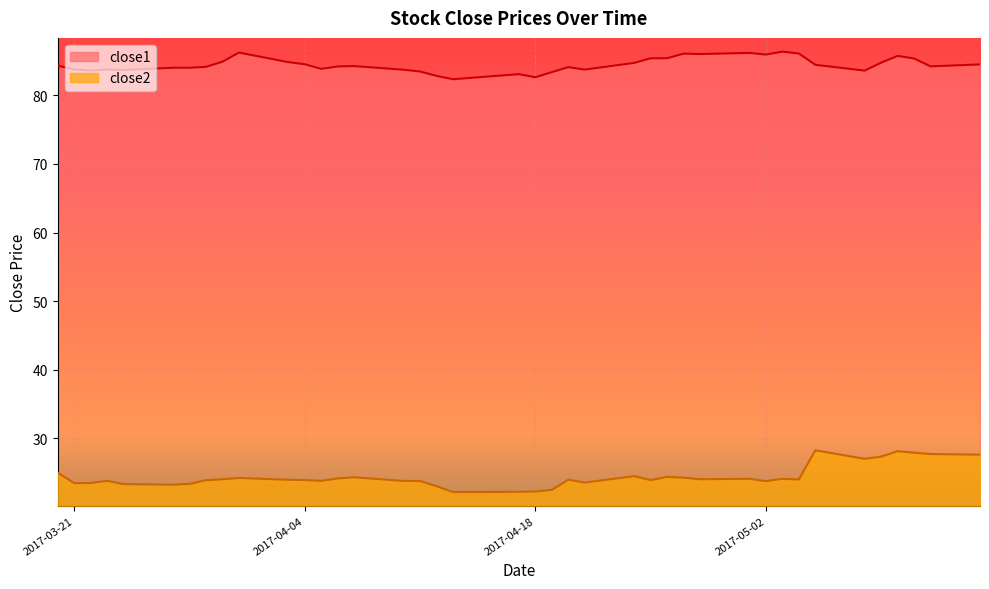

List the series in order of their peak value, highest first.

close1, close2